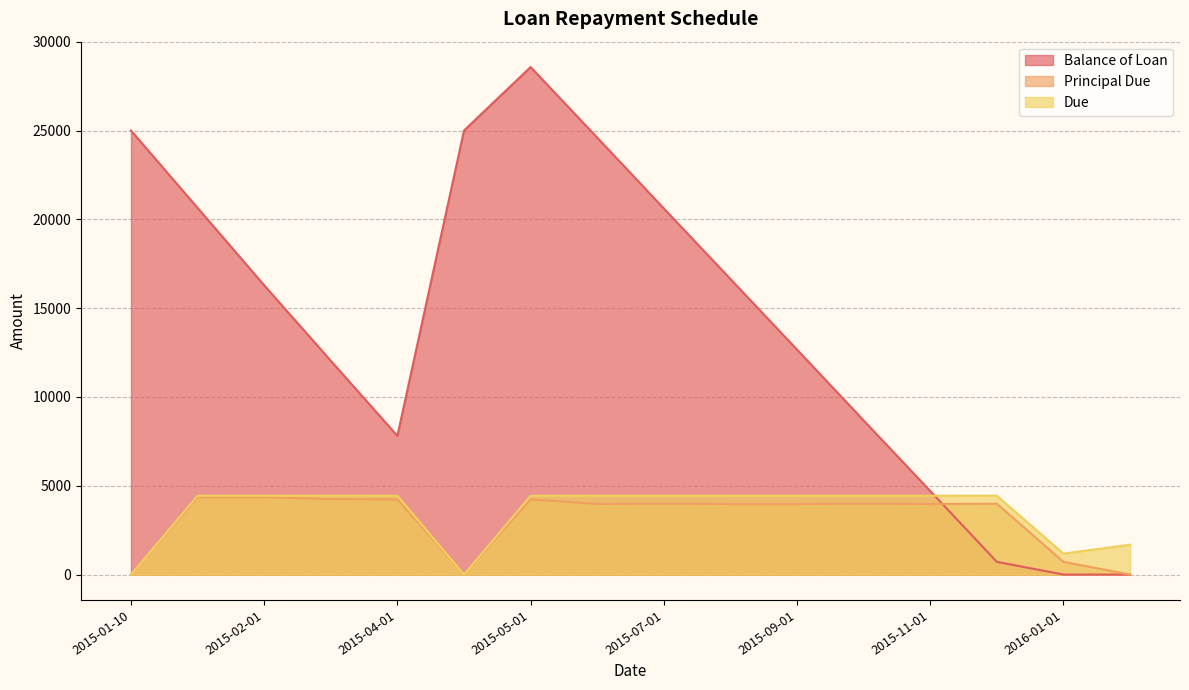

Rank the series at 2015-01-20 from highest to lowest value.

Balance of Loan, Due, Principal Due